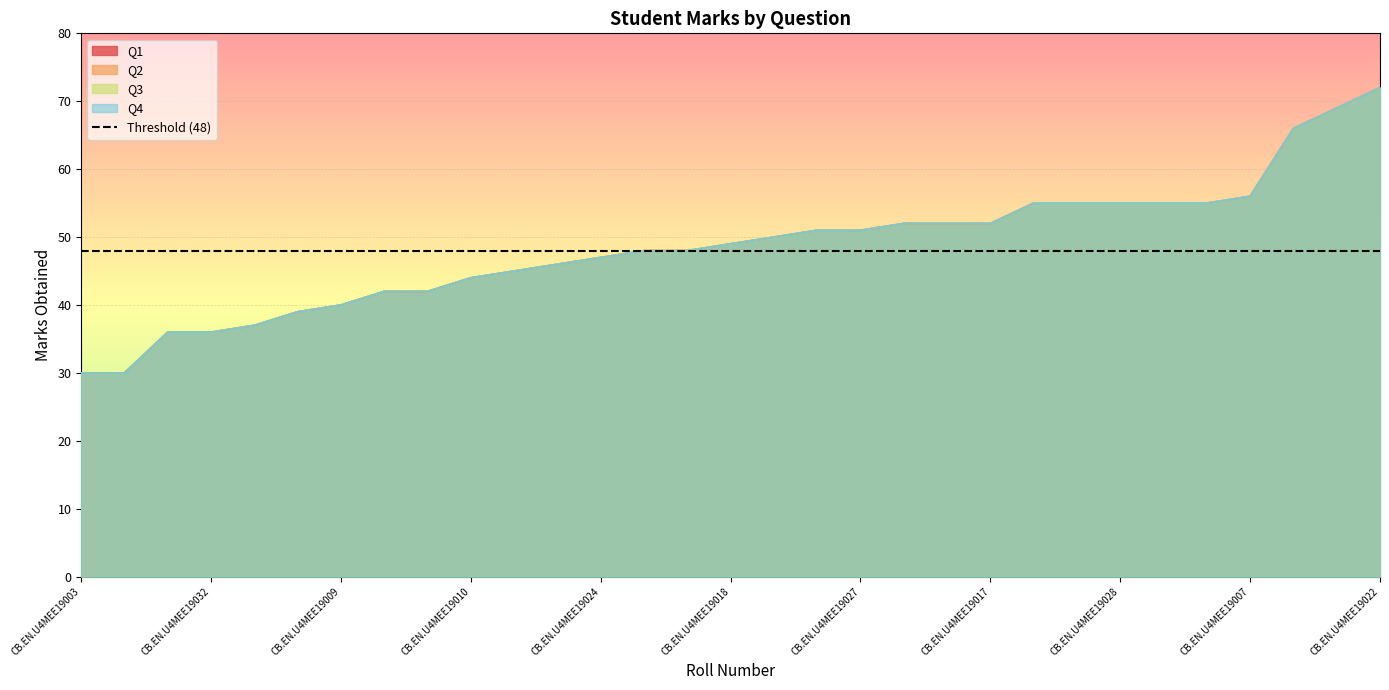

Which series changed the most between CB.EN.U4MEE19005 and CB.EN.U4MEE19010?

Q1